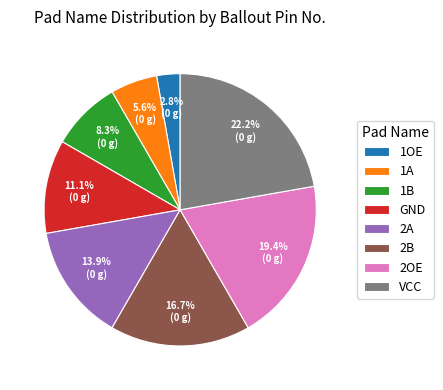

Count the number of slices in the pie.

8